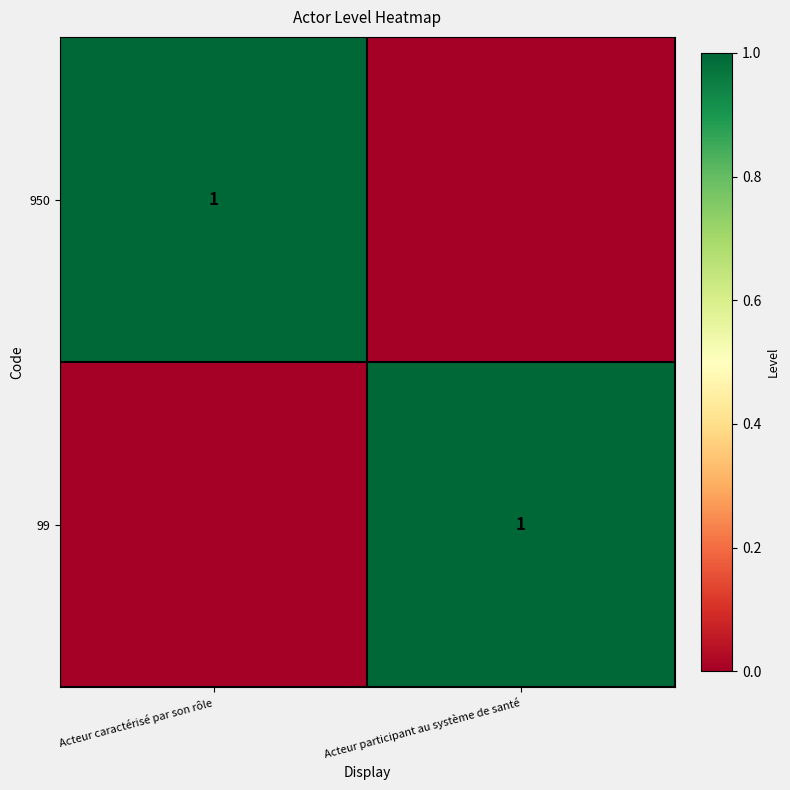

The 950 series shows 1 at Acteur caractérisé par son rôle. True or false?

True